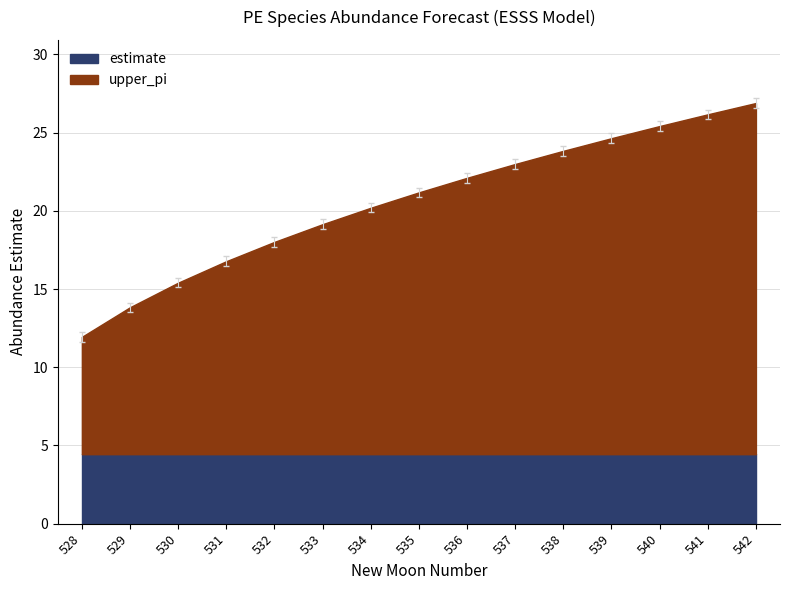

What is the highest value of the estimate series?

4.4